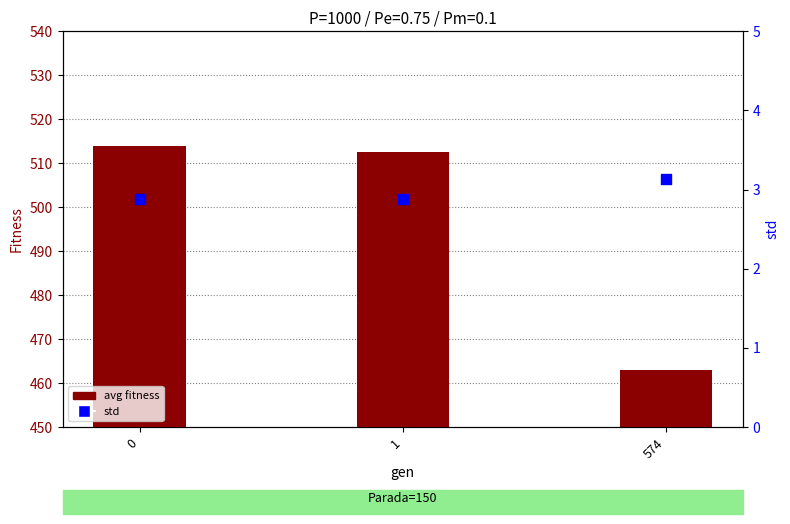

What are all the series names shown in the legend?

avg fitness, std